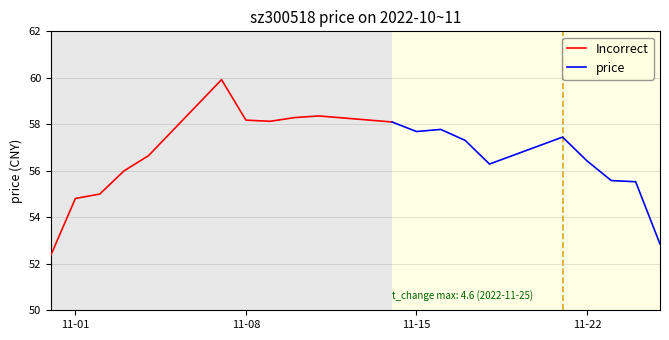

Does the chart have visible grid lines?

Yes